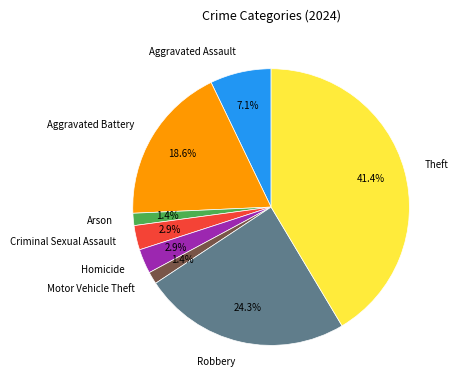

What is the ratio of the value at Robbery to the value at Theft?

0.6